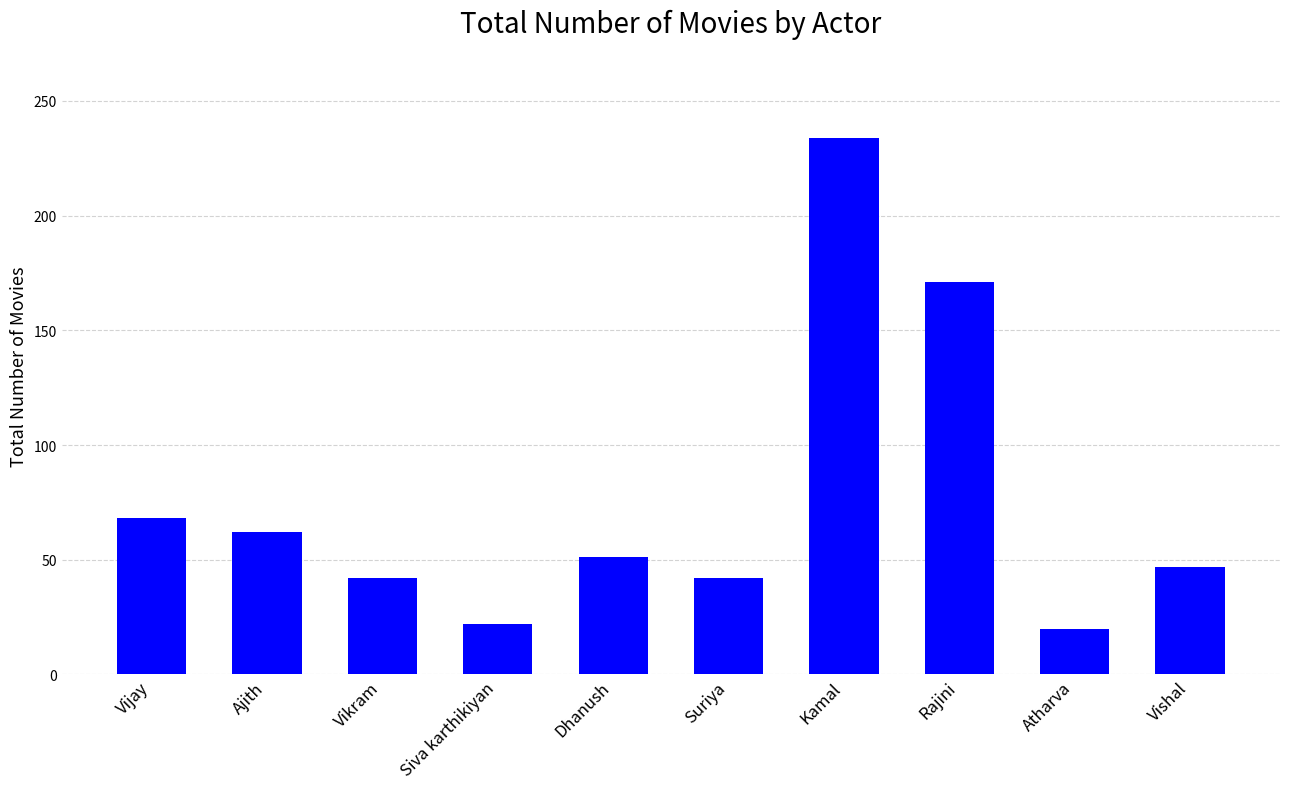

Reading left to right, list all the values displayed in this chart.

68	62	42	22	51	42	234	171	20	47